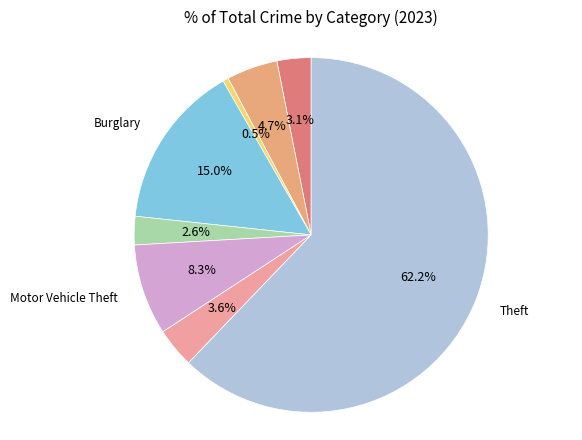

Is there a majority slice in this chart?

Yes